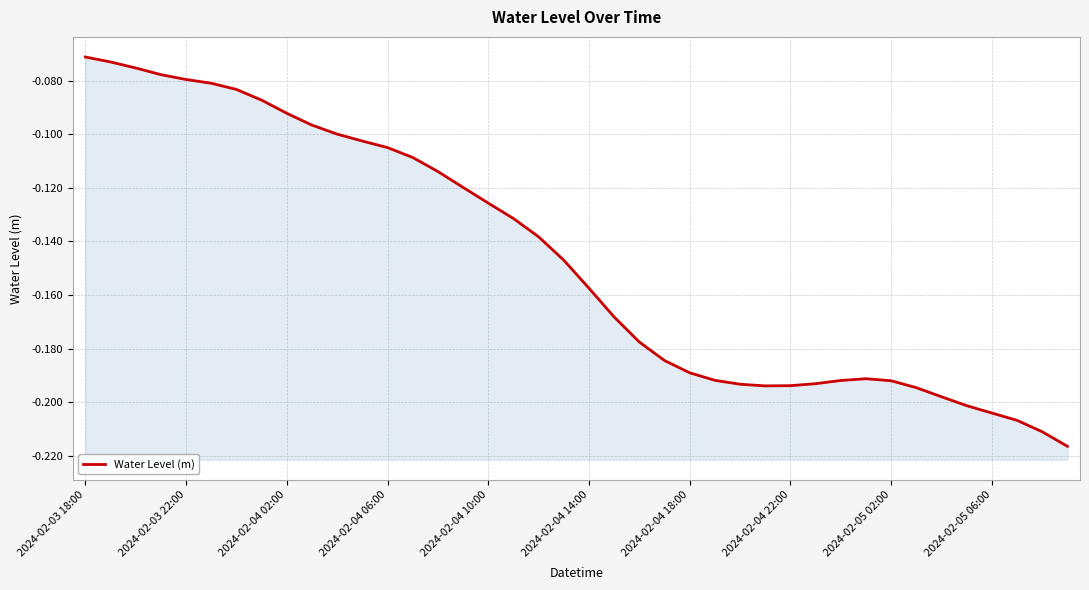

What is the maximum value shown in the chart?

-0.1